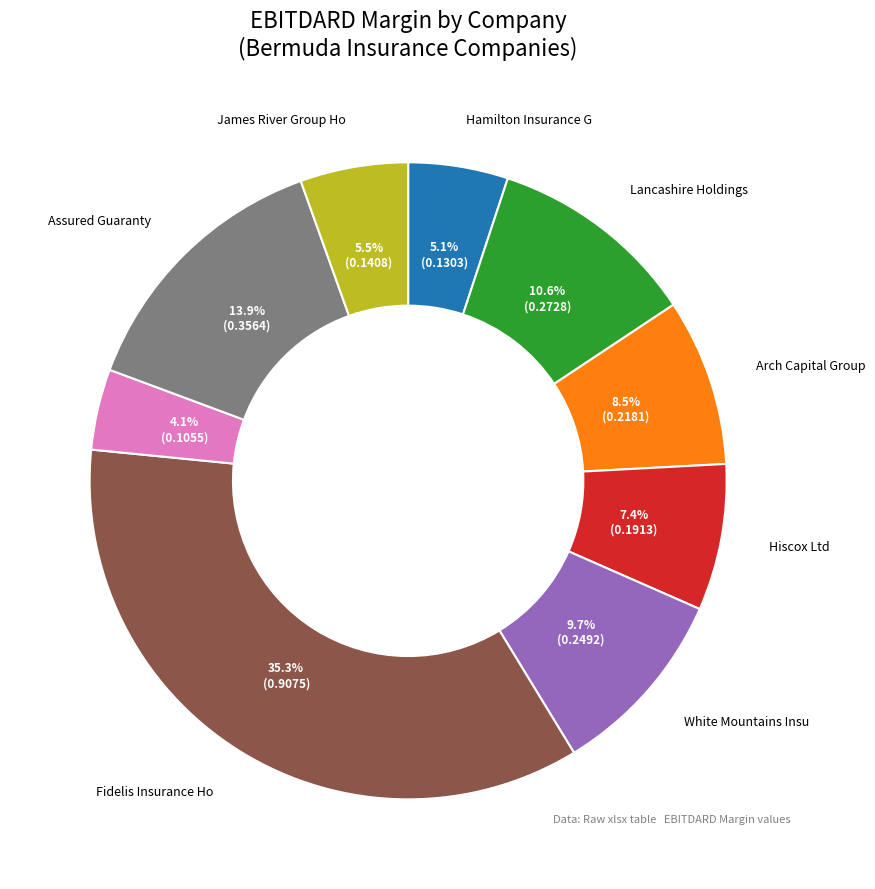

Is there any slice that represents more than half of the pie?

No